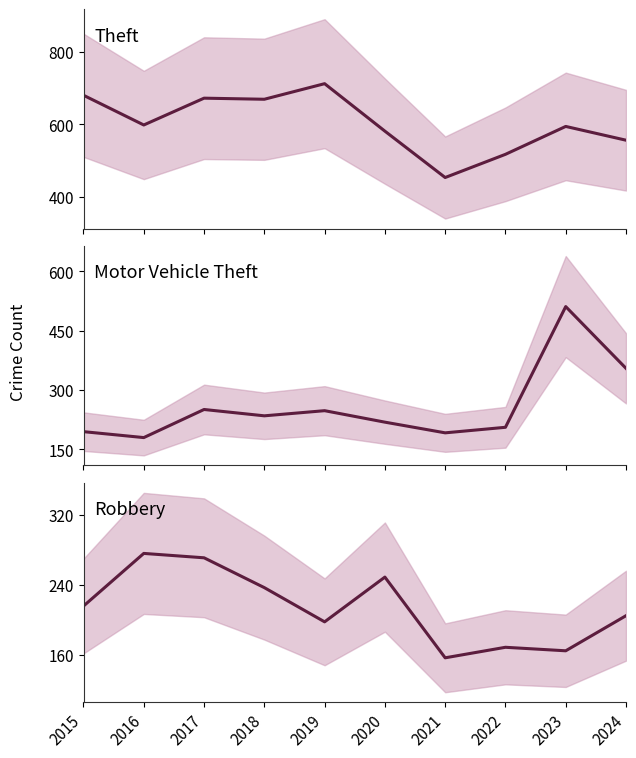

Where is Motor Vehicle Theft nearest to the value 345?

2024